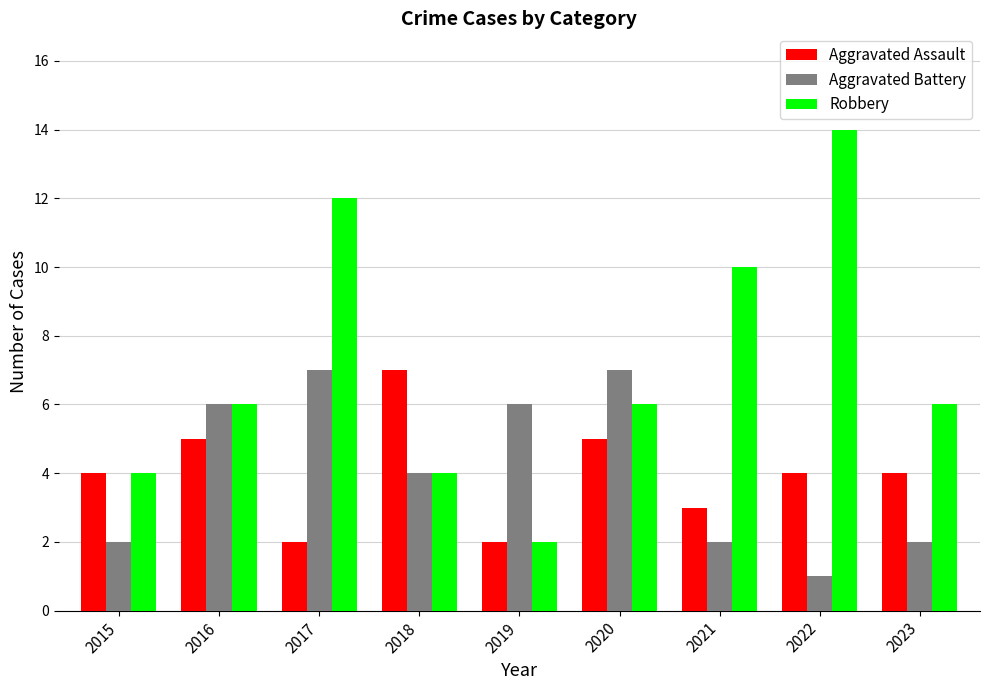

What is the sum of all Aggravated Battery values?

37